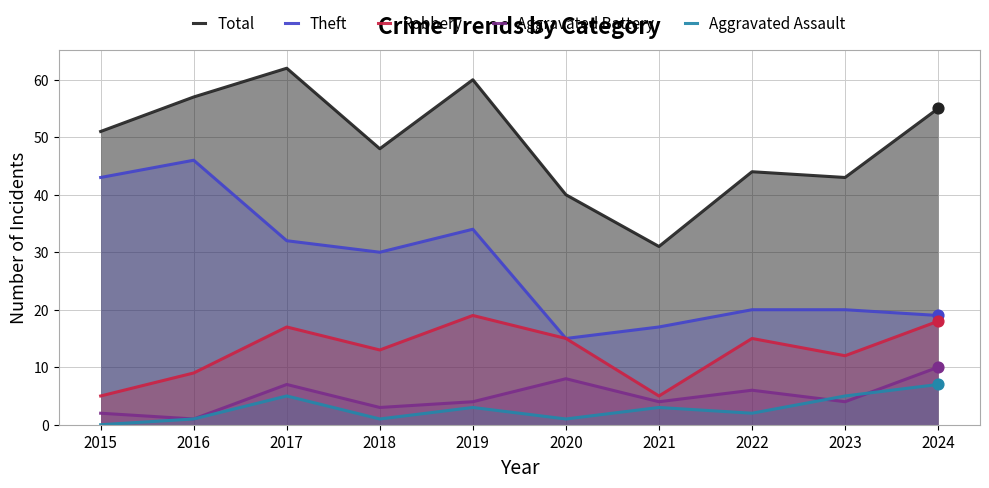

Which series contains the lowest Y value?

Aggravated Assault